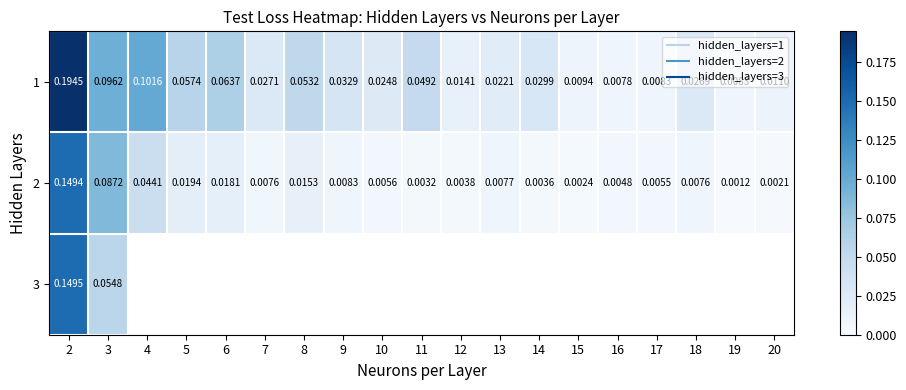

Which category has the highest value across all series?

2